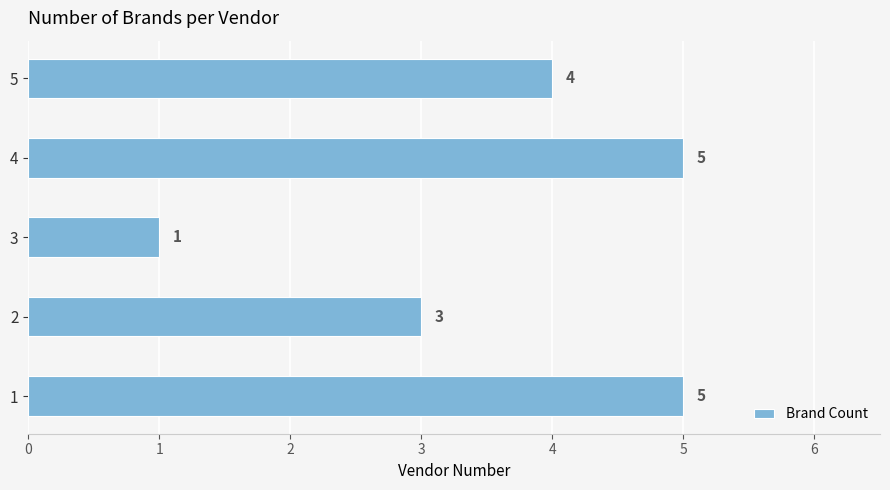

What is the greatest value displayed?

5